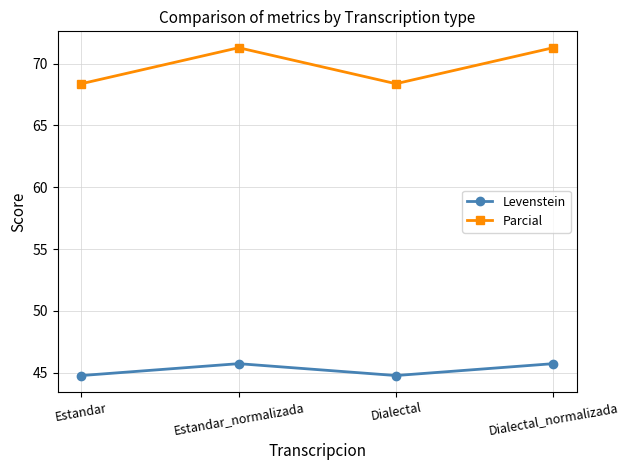

Is it true that Levenstein equals 45.7 at Dialectal_normalizada?

True